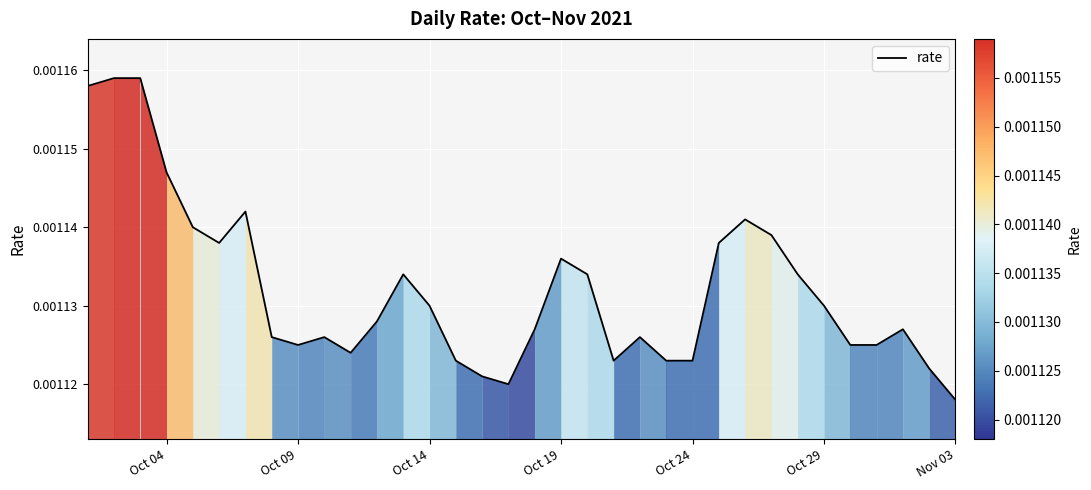

Which label corresponds to the smallest value in the chart?

Nov 03